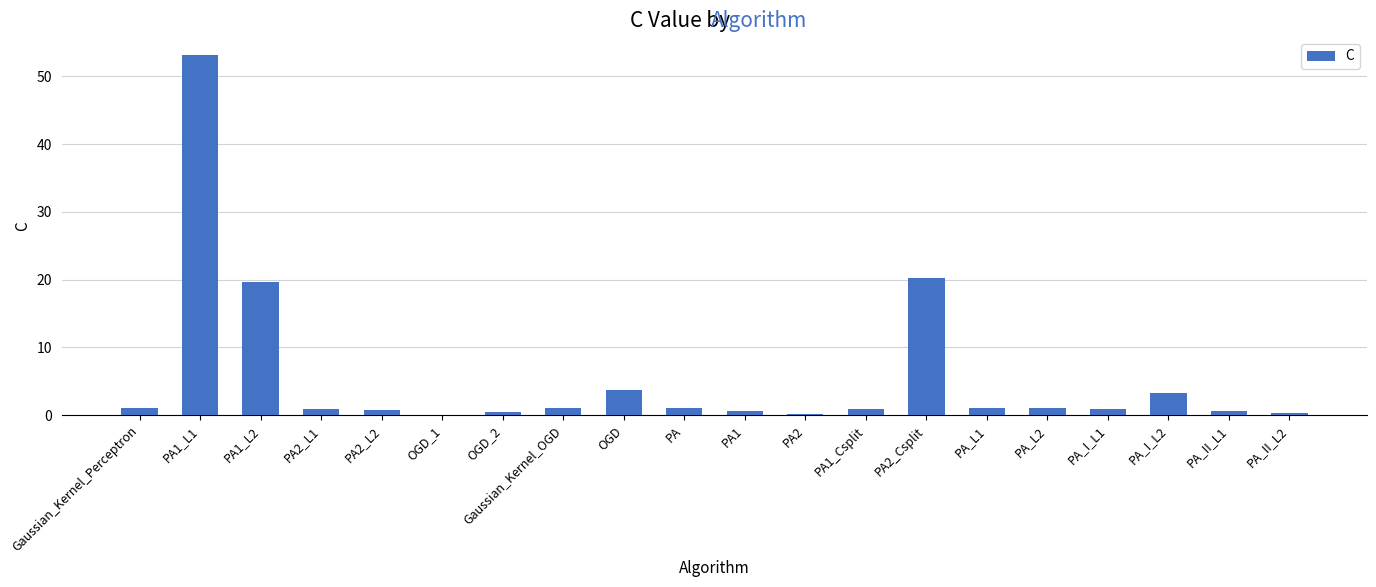

Is it true that the value at PA1_L1 is 53.1?

True